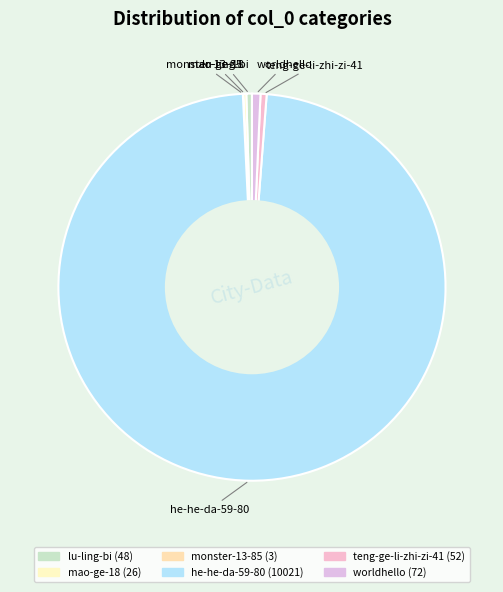

Which slice is the largest?

he-he-da-59-80